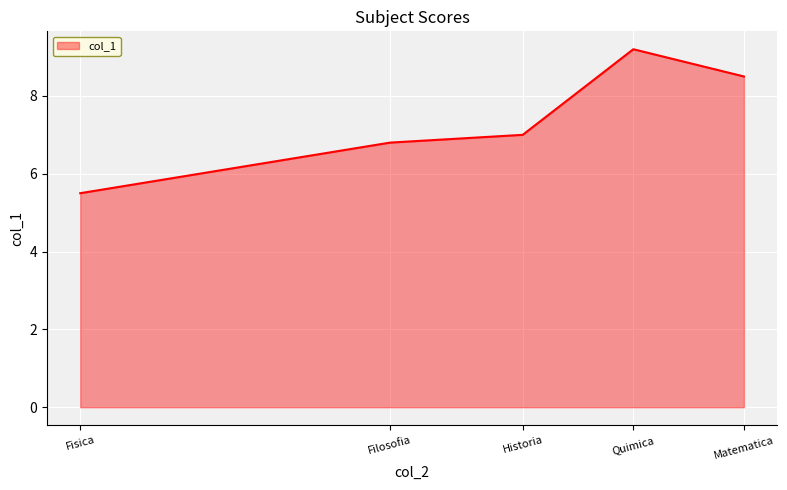

What is the maximum value shown in the chart?

9.2